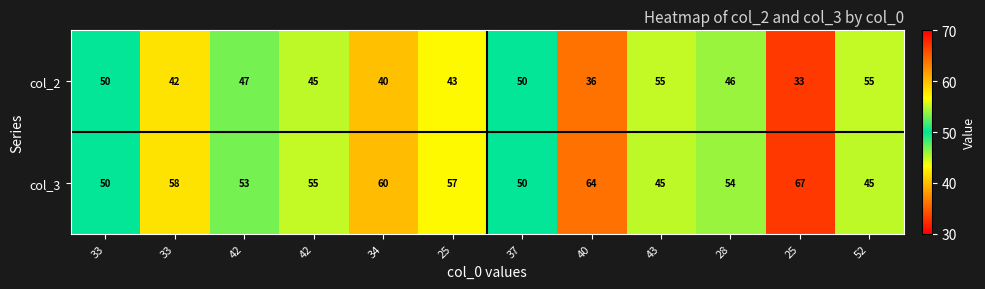

Reading left to right, extract all data points from this chart.

col_2: 33=50	33=42	42=47	42=45	34=40	25=43	37=50	40=36	43=55	28=46	25=33	52=55
col_3: 33=50	33=58	42=53	42=55	34=60	25=57	37=50	40=64	43=45	28=54	25=67	52=45